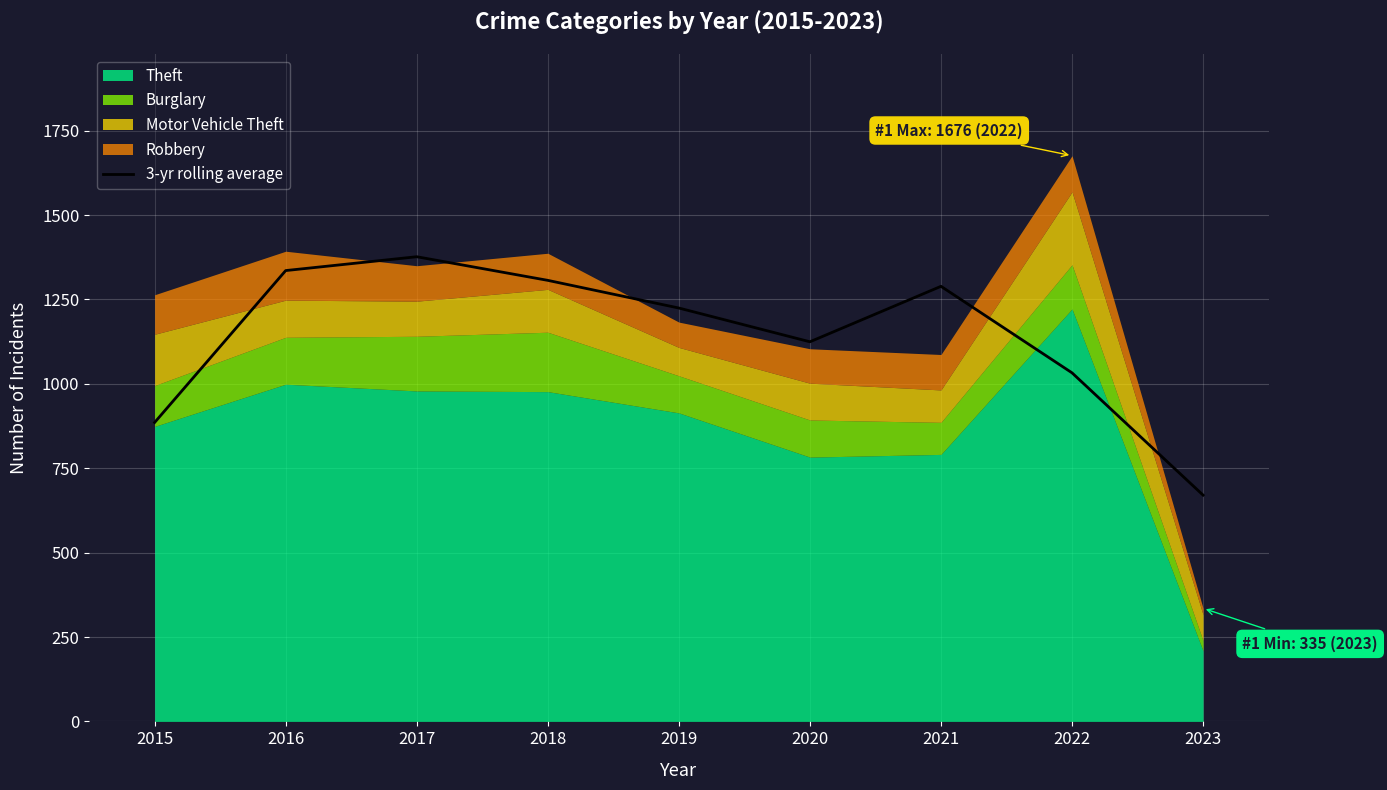

What is the value of the 7th bar from the left?

1289.0